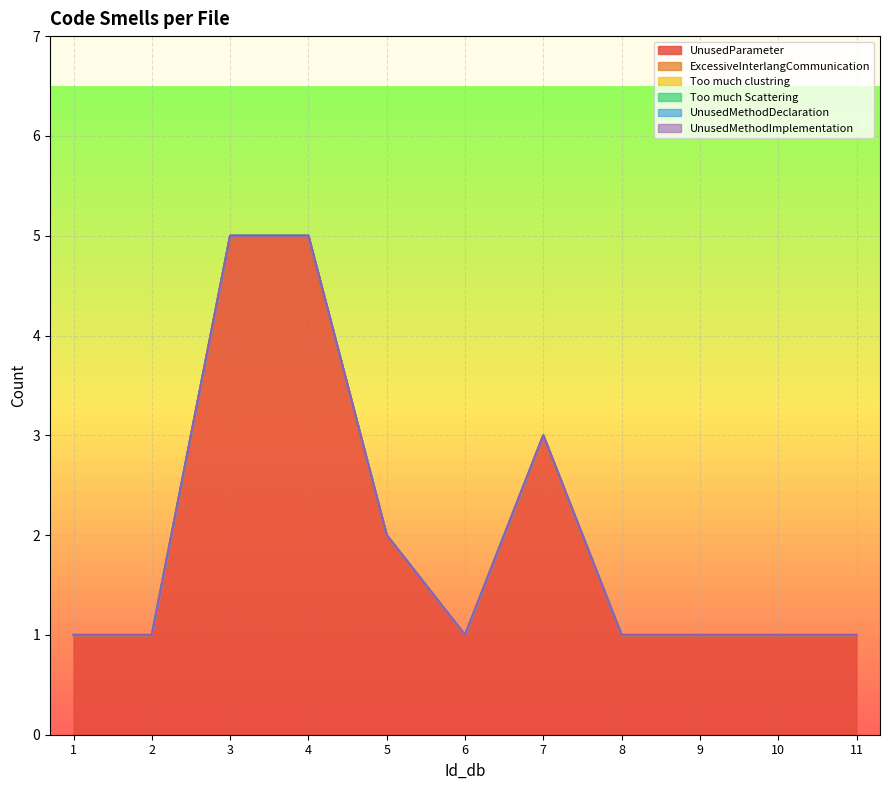

Does the chart display data point markers on the line(s)?

No